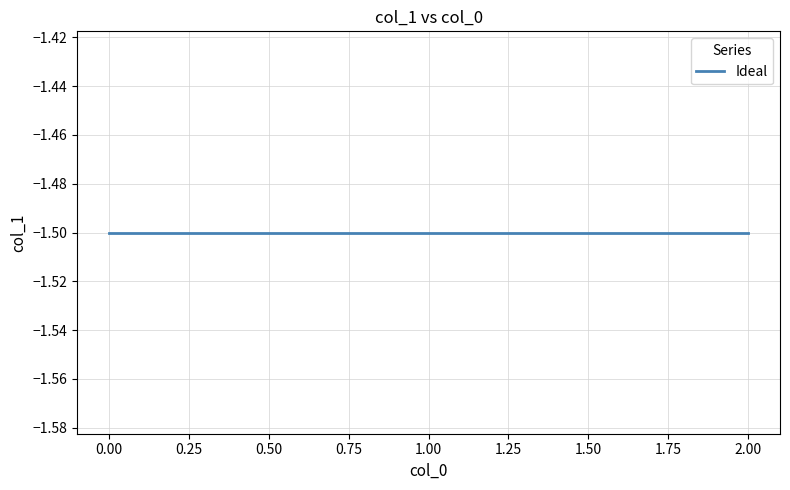

Between 1 and 0, which is larger?

1